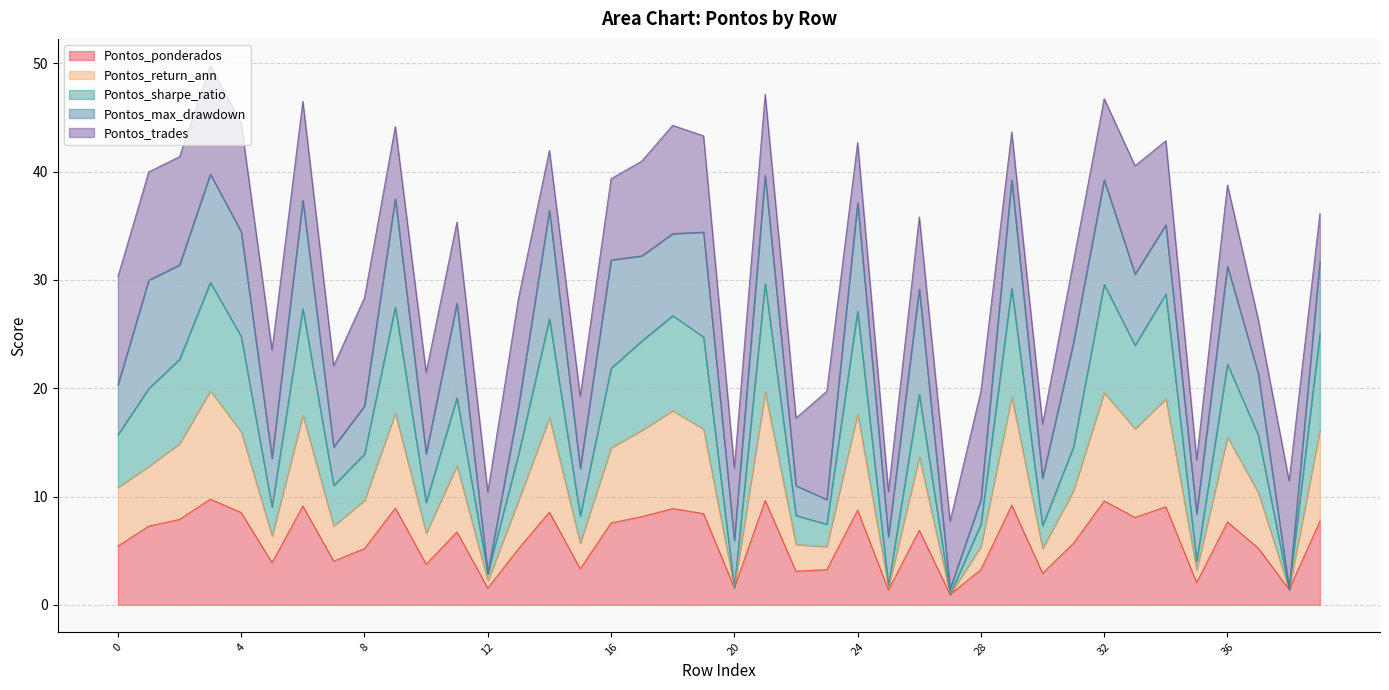

What are all the series names shown in the legend?

Pontos_ponderados, Pontos_return_ann, Pontos_sharpe_ratio, Pontos_max_drawdown, Pontos_trades